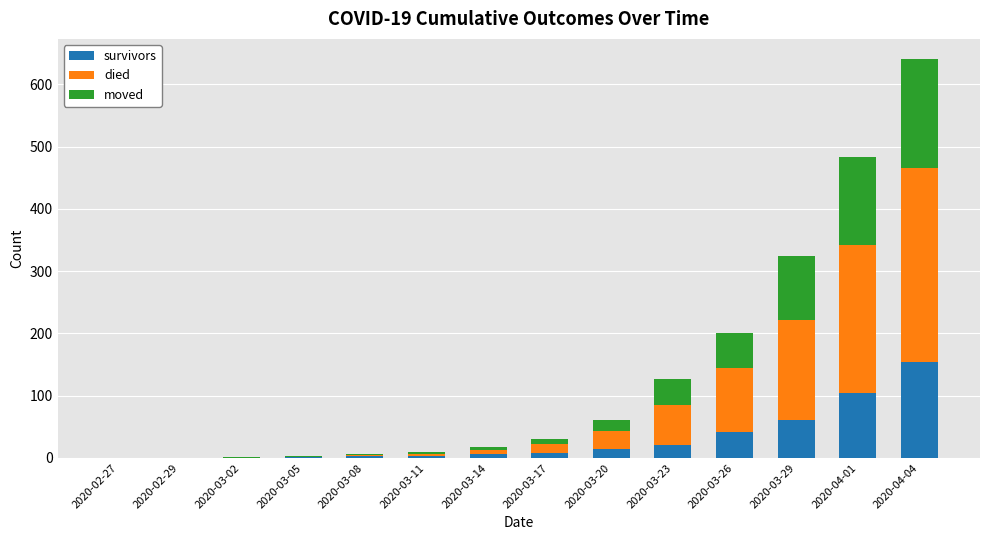

At which category is the sum across all series the highest?

2020-04-04